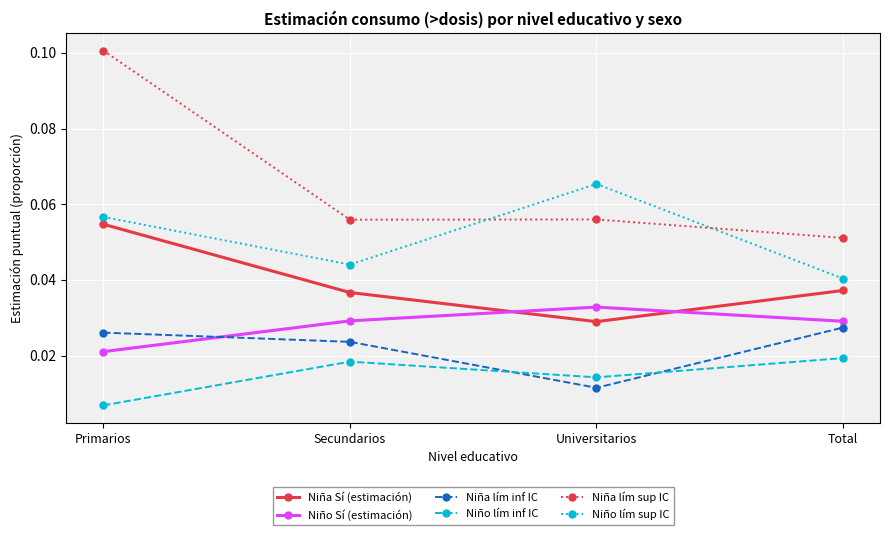

Rank the categories by Niño lím sup IC value from lowest to highest.

Total, Secundarios, Primarios, Universitarios